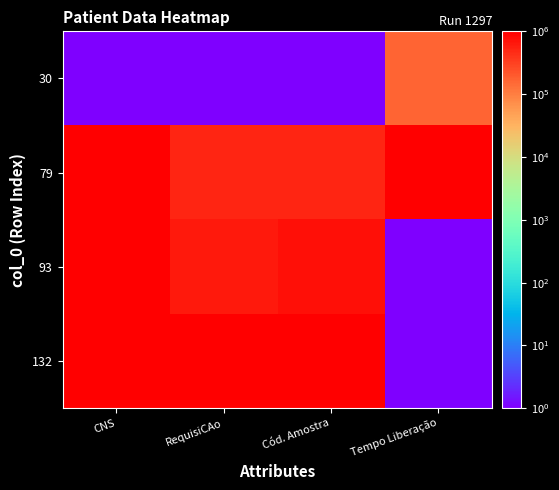

What is the total value across all series at RequisiCAo?

2148152.1